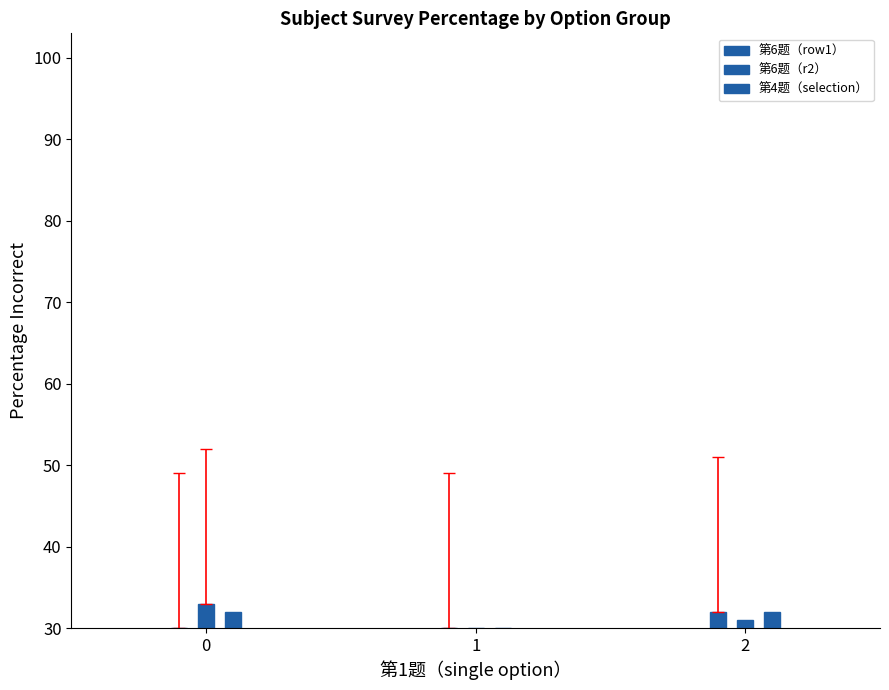

Which series changed the most between 0 and 1?

第6题（r2）